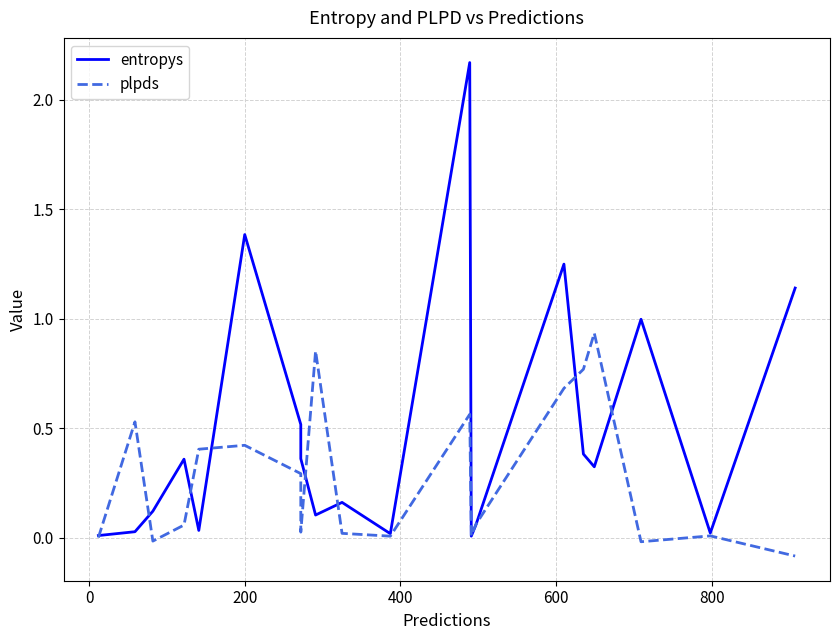

How many interior local peaks does the plpds series have?

6